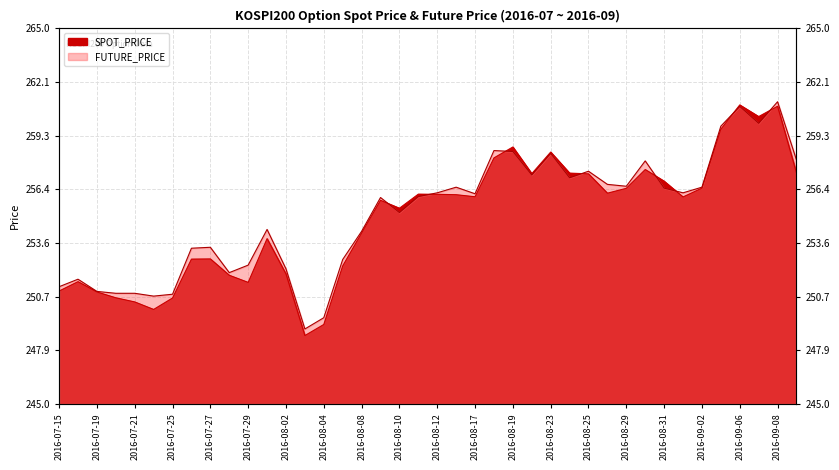

How many data points in FUTURE_PRICE are above 256?

21